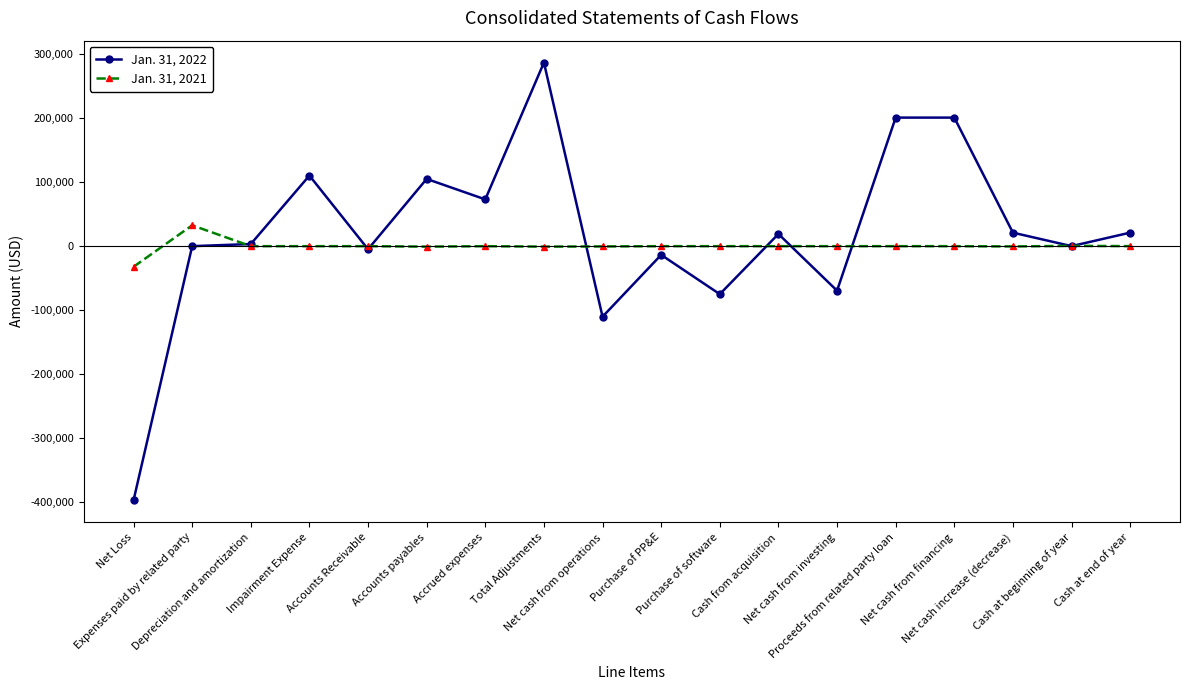

Which category has the lowest value across all series?

Net Loss